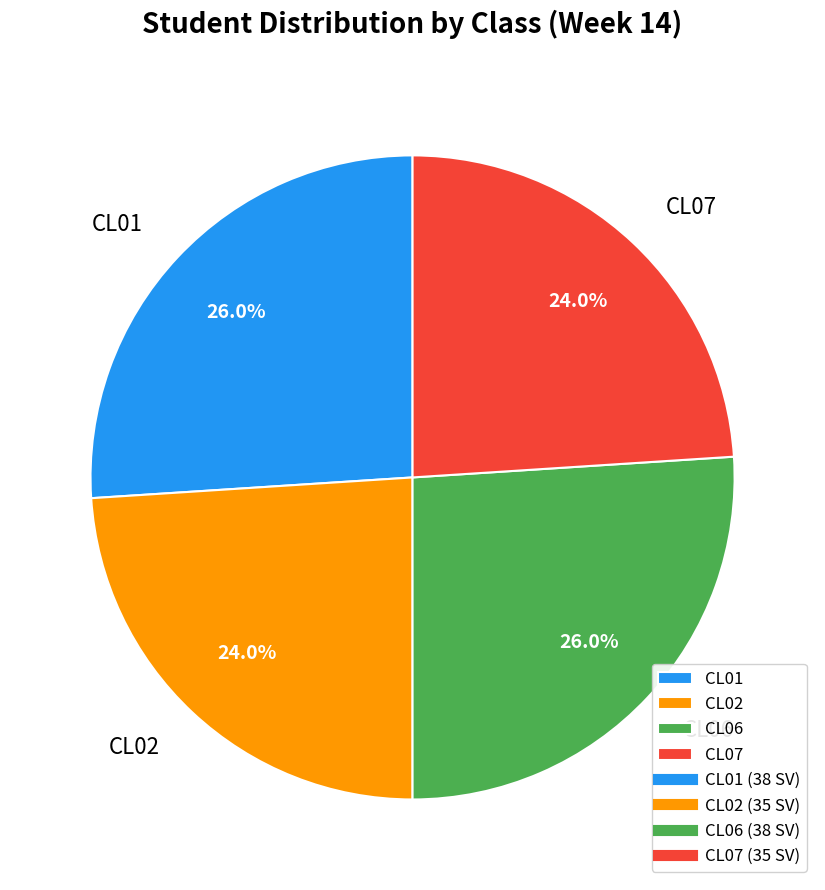

How many segments does this pie chart have?

4